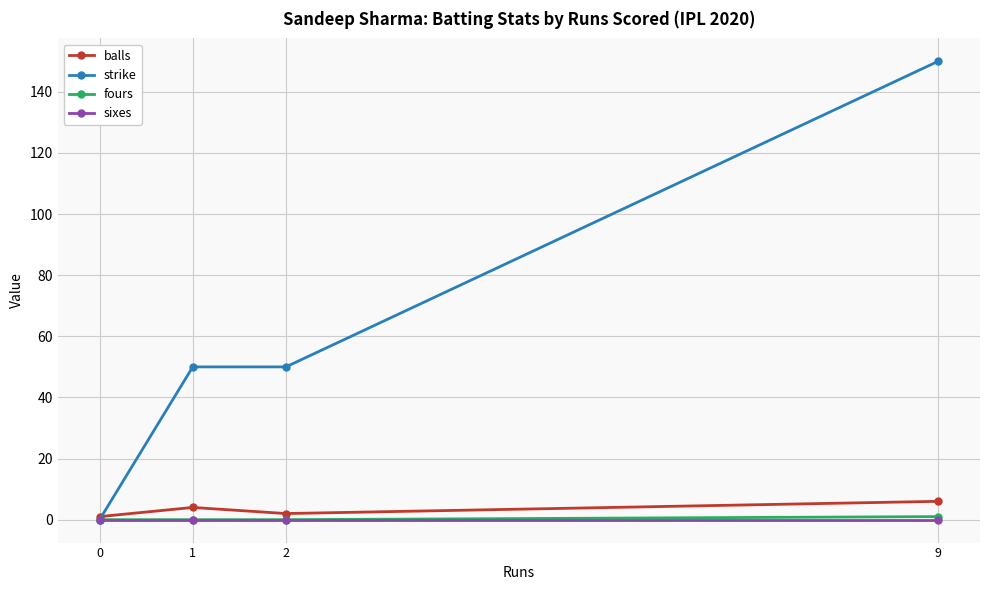

True or false: fours has more than 1 points higher than both neighbors.

False